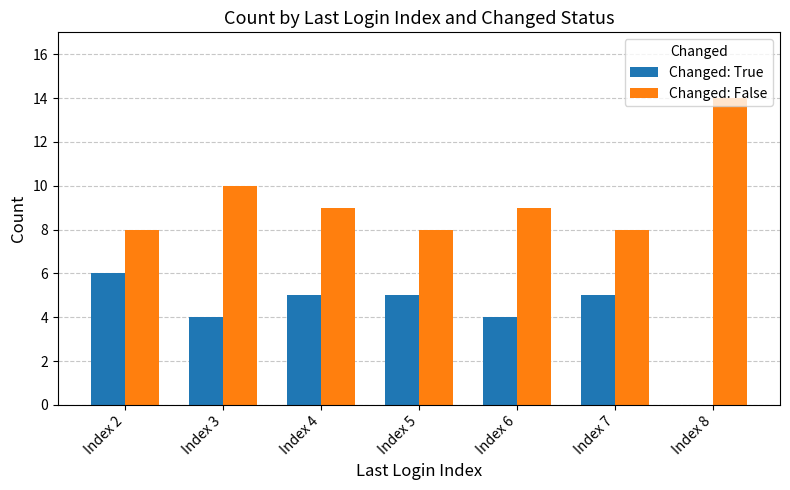

Which series has the largest total across all categories?

Changed: False